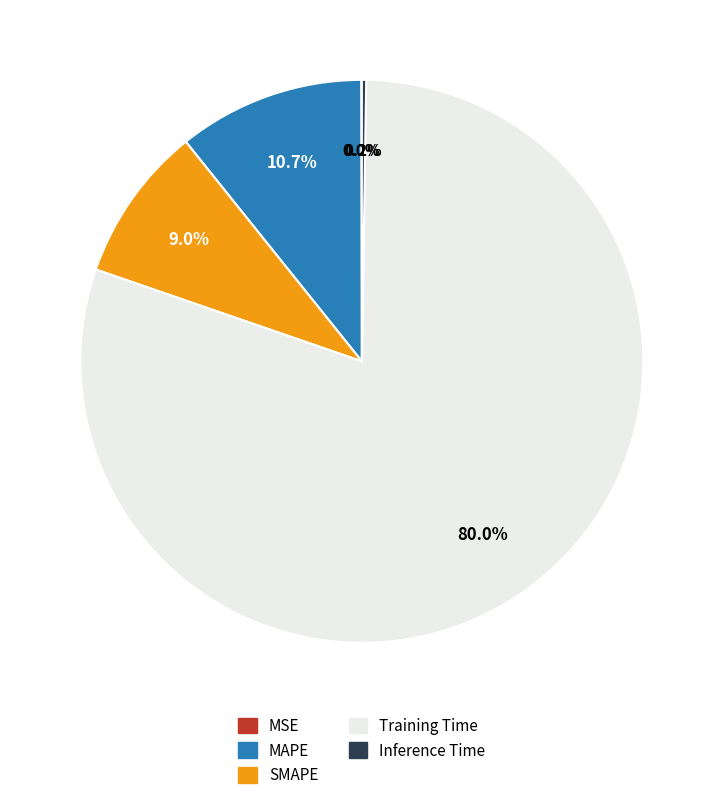

To the nearest percent, what is the difference between the largest and smallest slice percentages?

80%